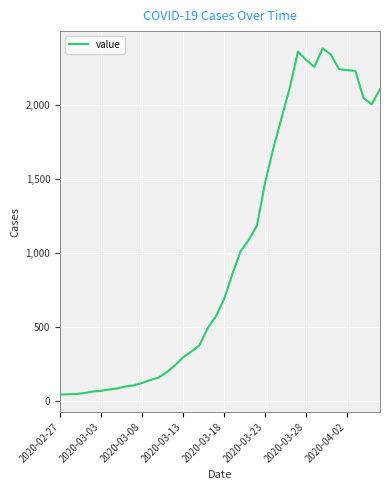

What is the maximum value shown in the chart?

2382